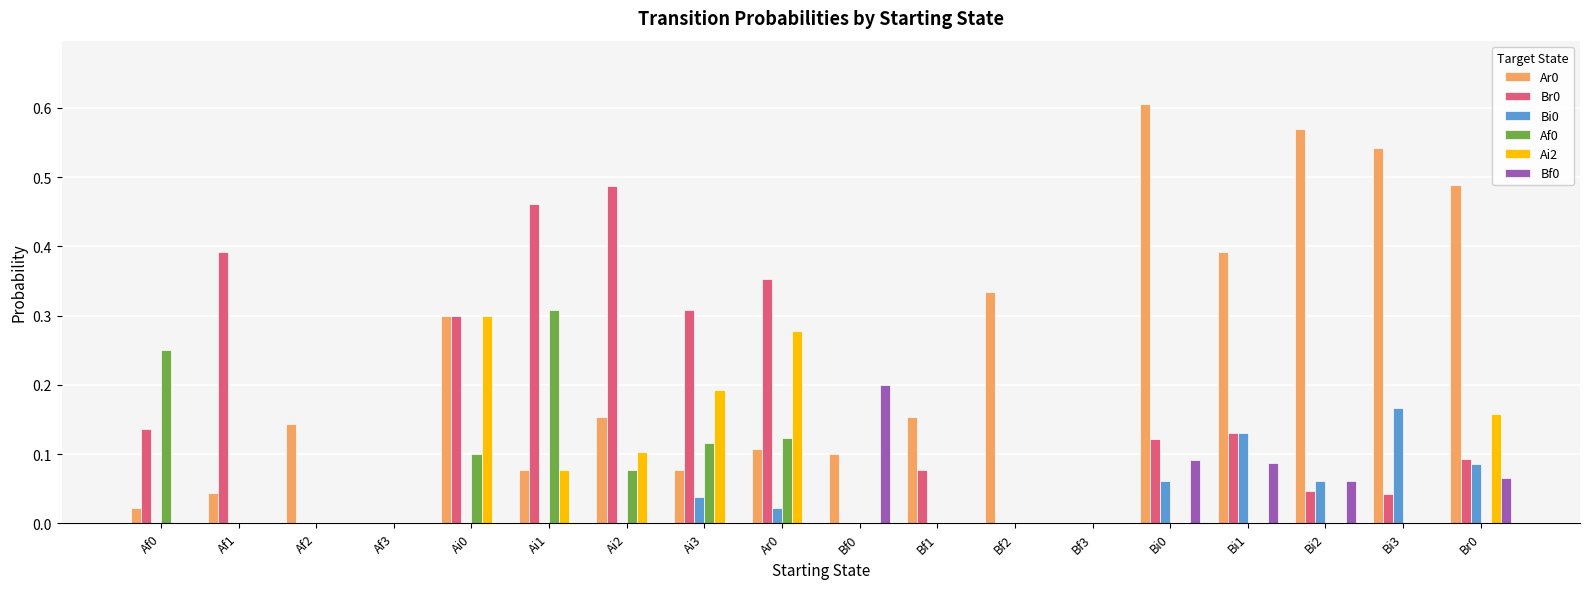

The Bi0 series shows 0.1 at Af1. True or false?

False